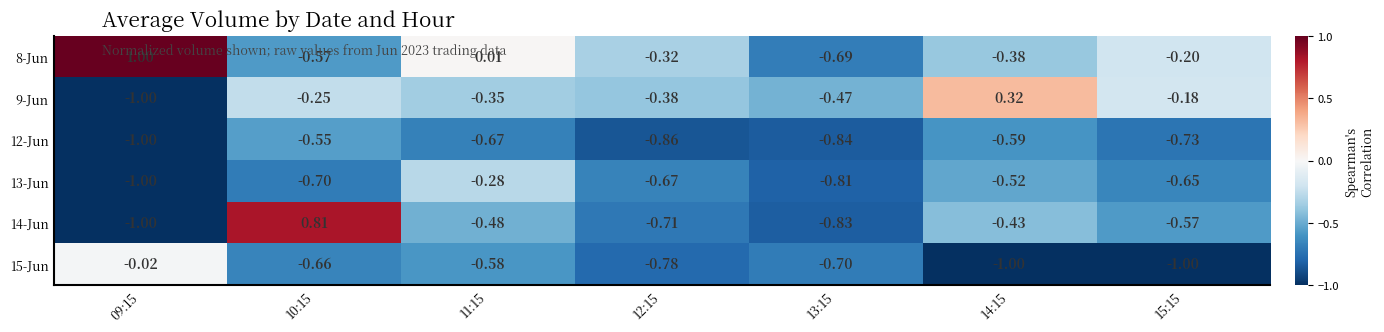

Rank the series by their maximum value, from highest to lowest.

8-Jun, 14-Jun, 9-Jun, 15-Jun, 13-Jun, 12-Jun